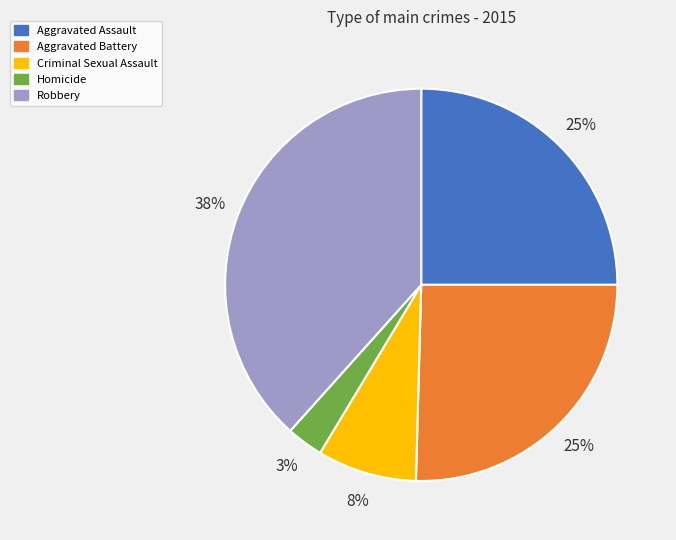

Count the number of slices in the pie.

5